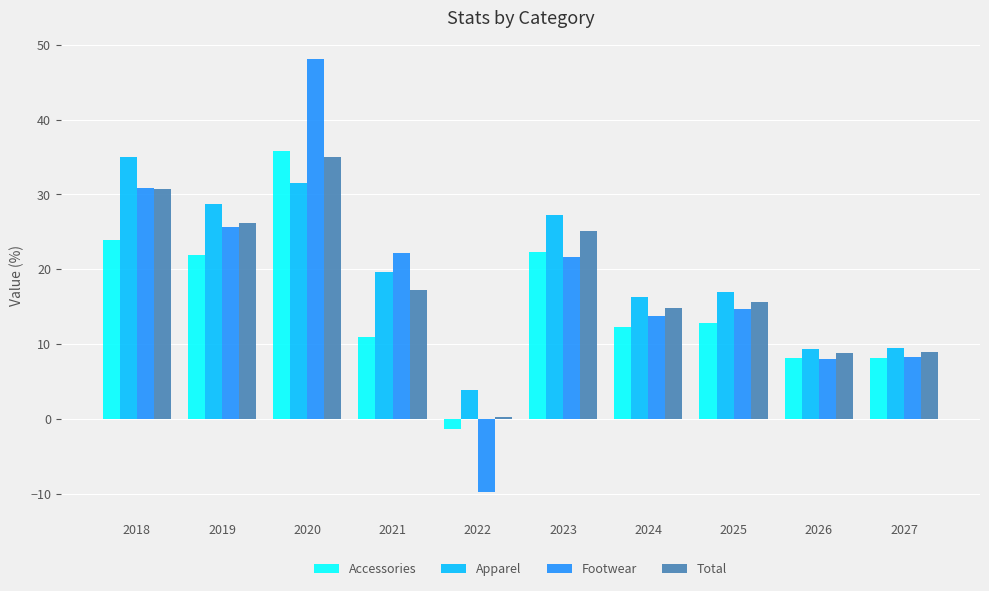

Is it true that Total equals 0.3 at 2022?

True